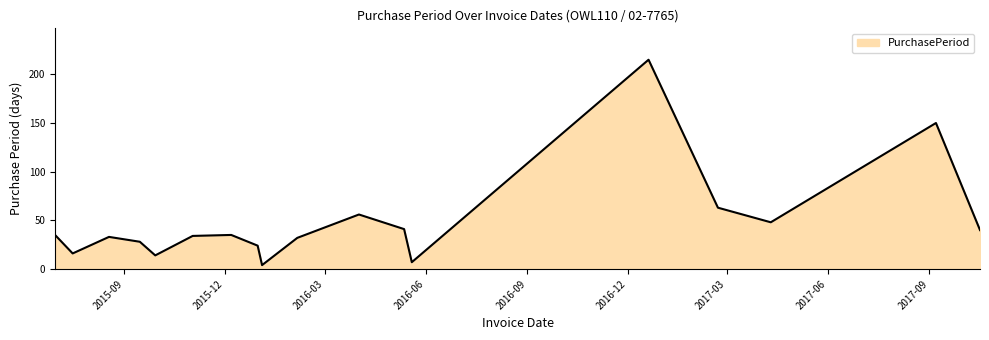

What is the greatest value displayed?

215